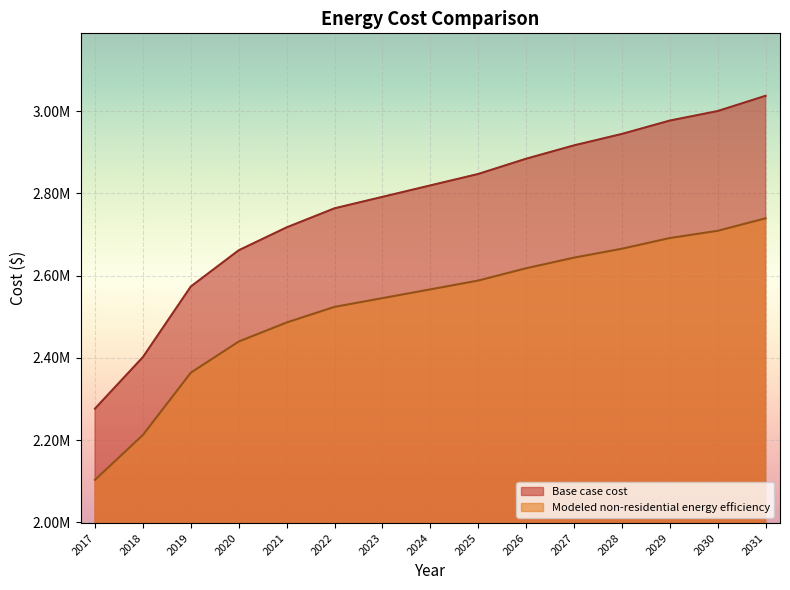

What are all the series names shown in the legend?

Base case cost, Modeled non-residential energy efficiency